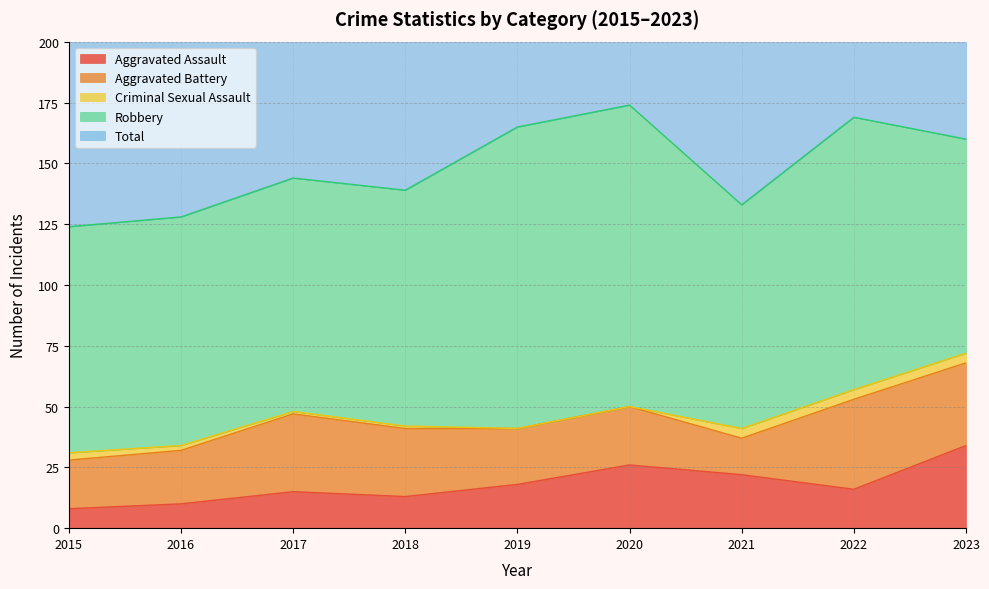

What is the value of the Total point at the 2nd from the left?

128